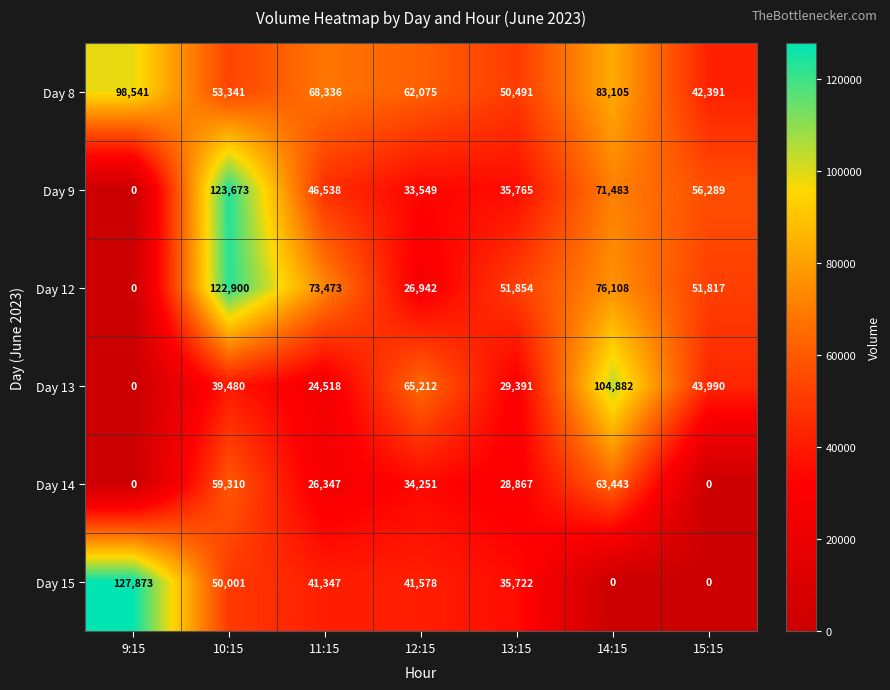

Count the number of categories in the chart.

7